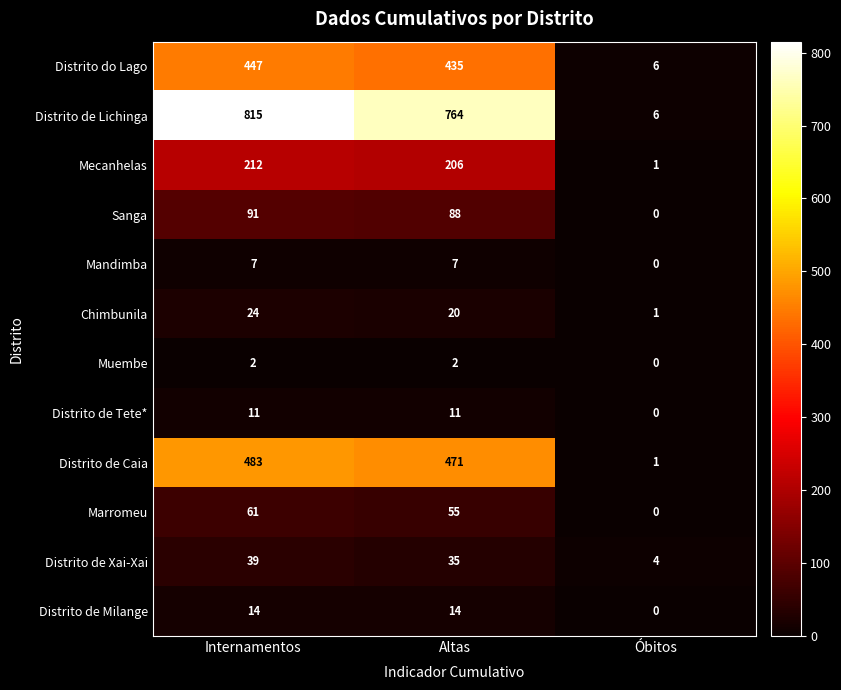

Which label corresponds to the smallest value in the chart?

Óbitos